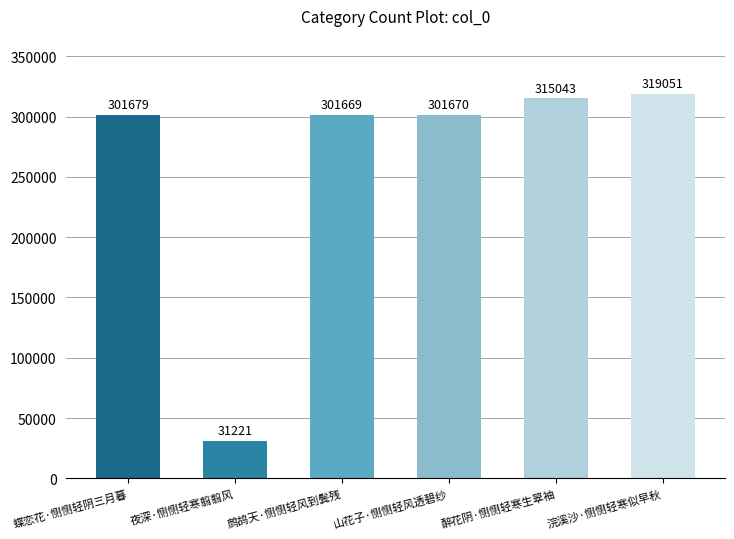

What is the label of the 3rd bar from the right?

山花子·恻恻轻风透碧纱